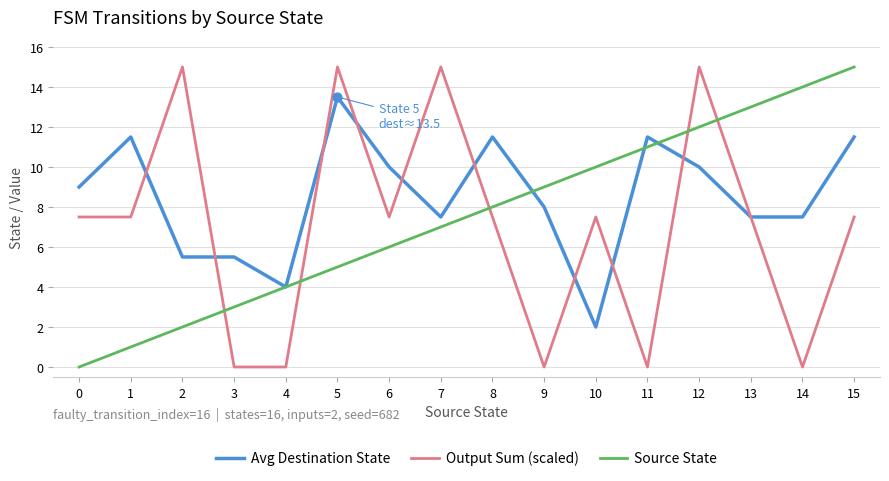

What are all the series names shown in the legend?

Avg Destination State, Output Sum (scaled), Source State